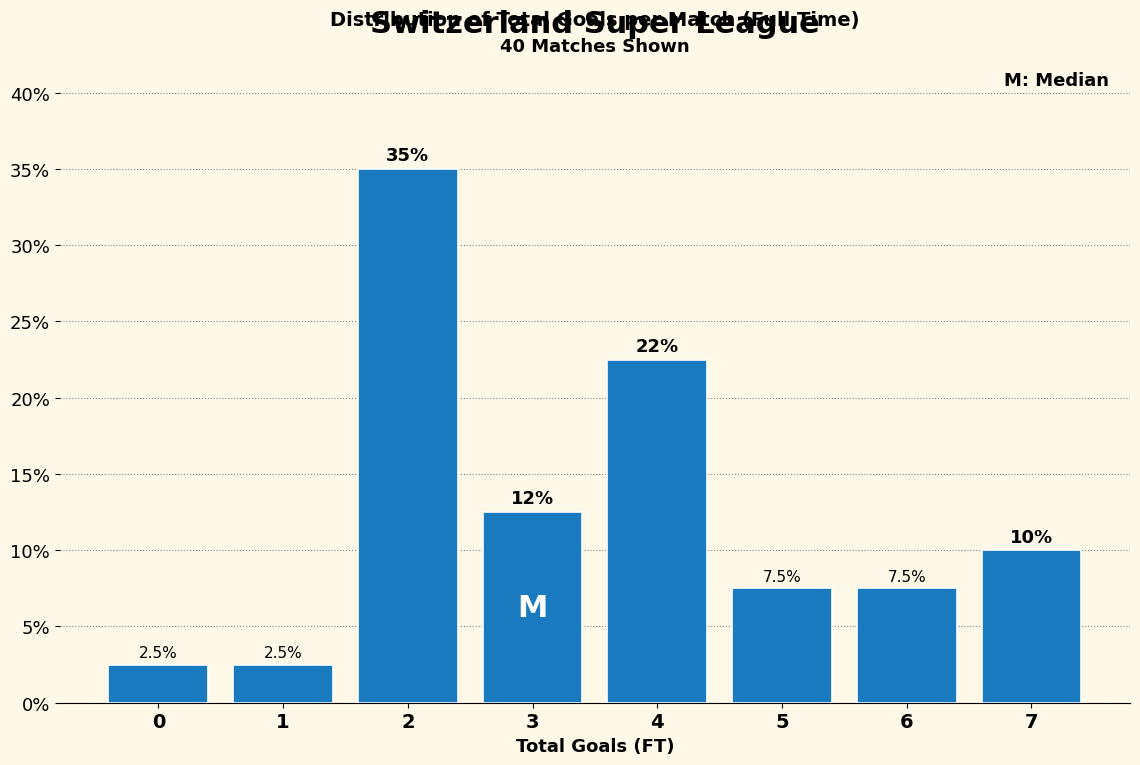

Reading left to right, transcribe all the data shown in this chart.

0=2.5	1=2.5	2=35.0	3=12.5	4=22.5	5=7.5	6=7.5	7=10.0